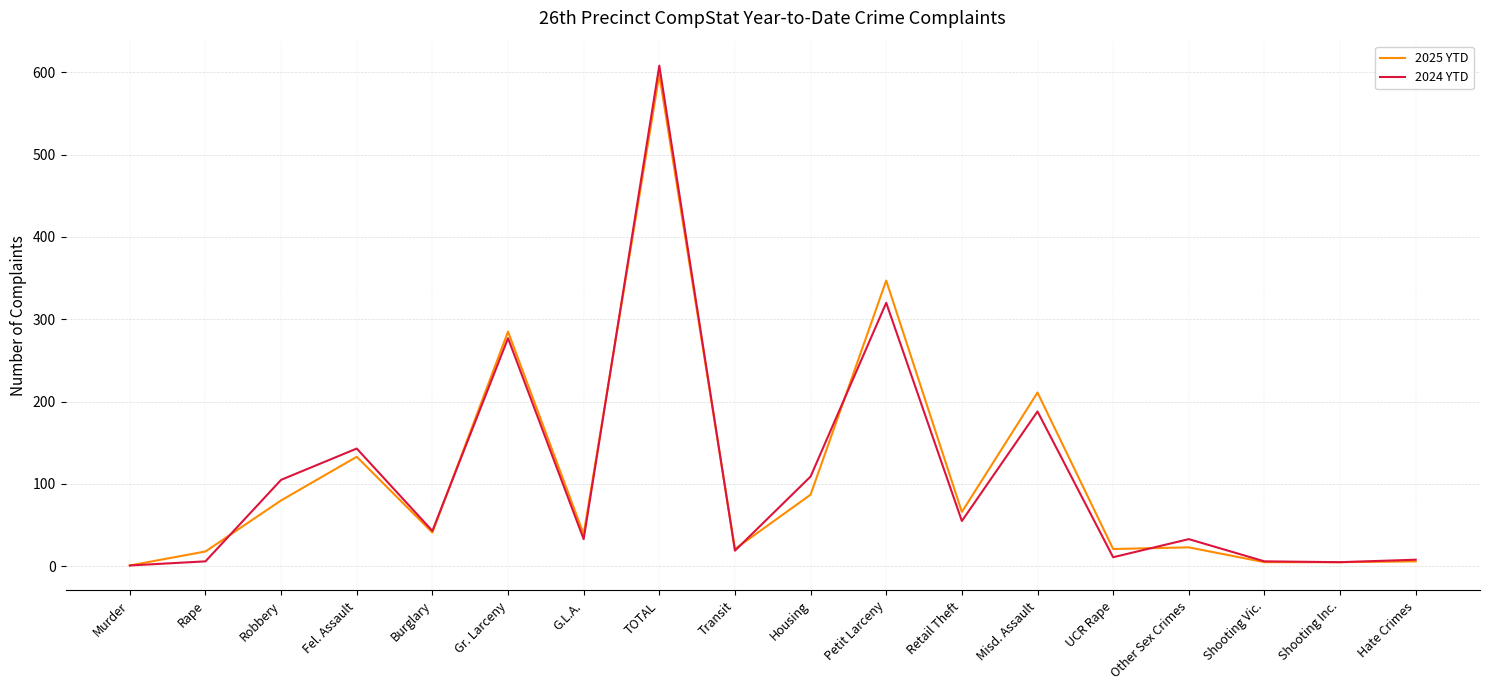

What is the spread (max minus min) of values at TOTAL?

11